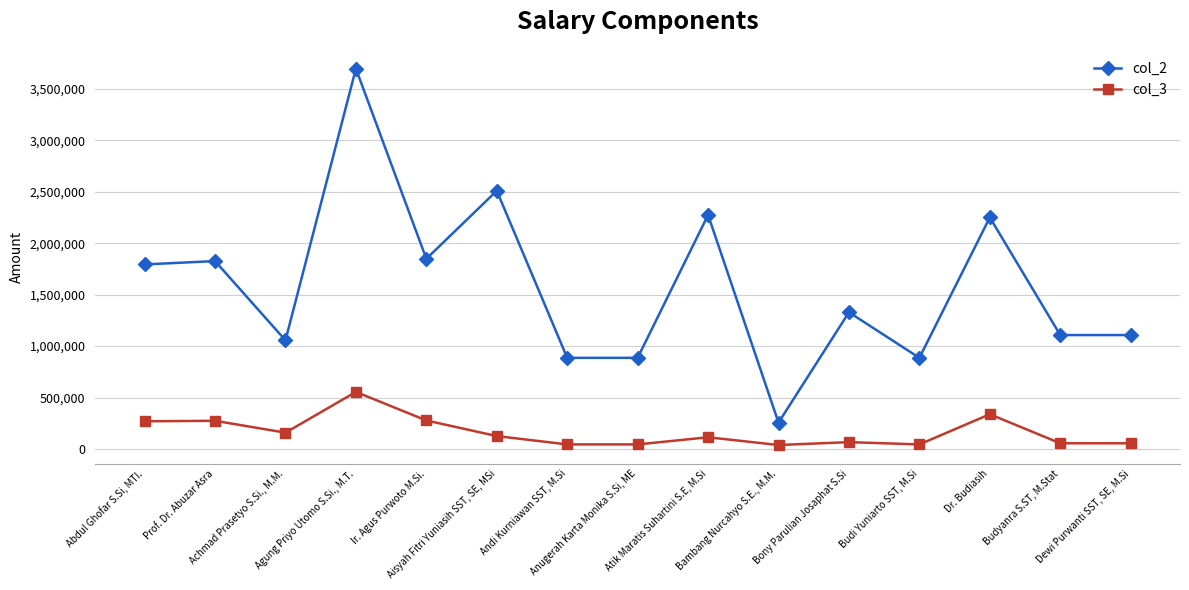

At which category is the sum across all series the highest?

Agung Priyo Utomo S.Si., M.T.